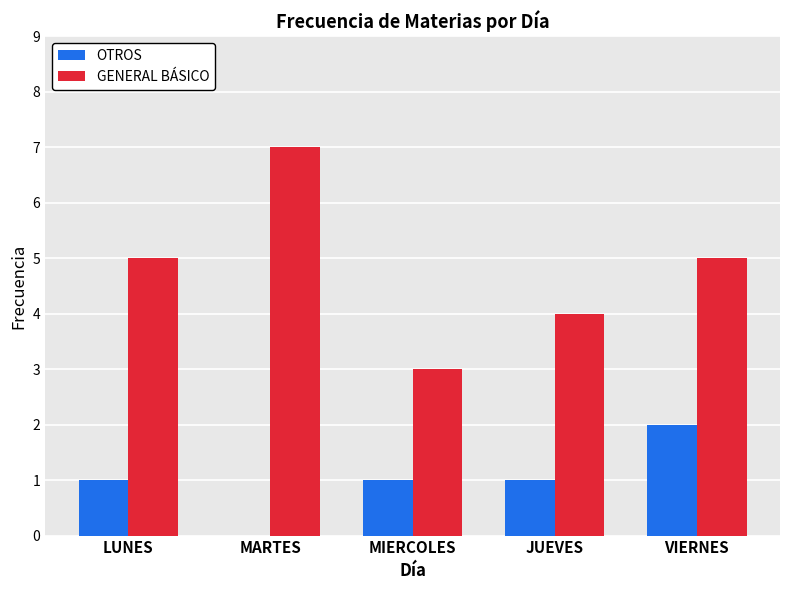

What is the total value across all series at VIERNES?

7